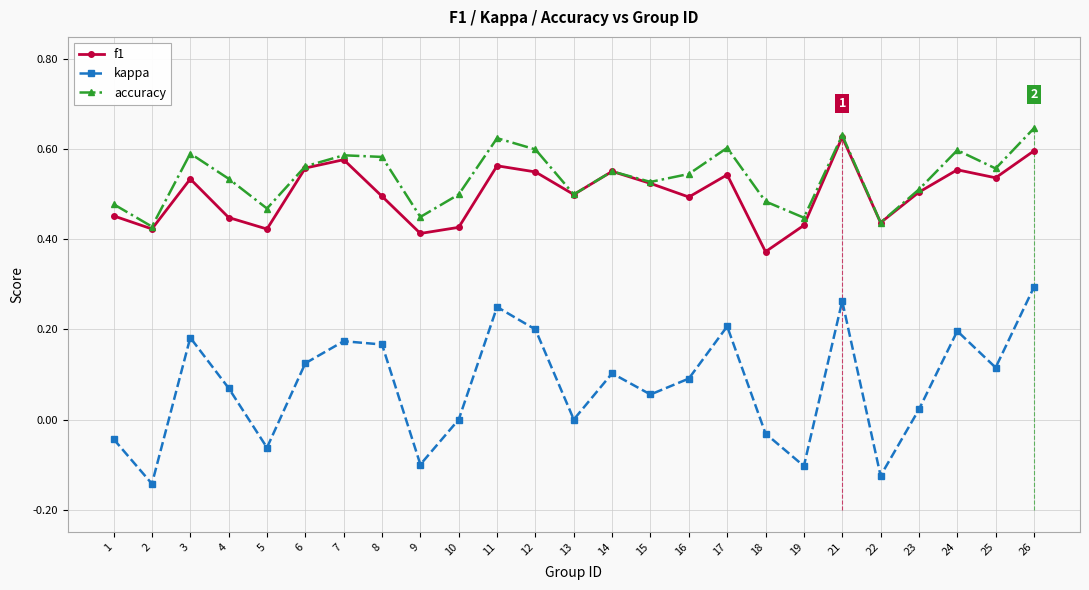

What is the difference between the maximum and second lowest values in the kappa series?

0.4